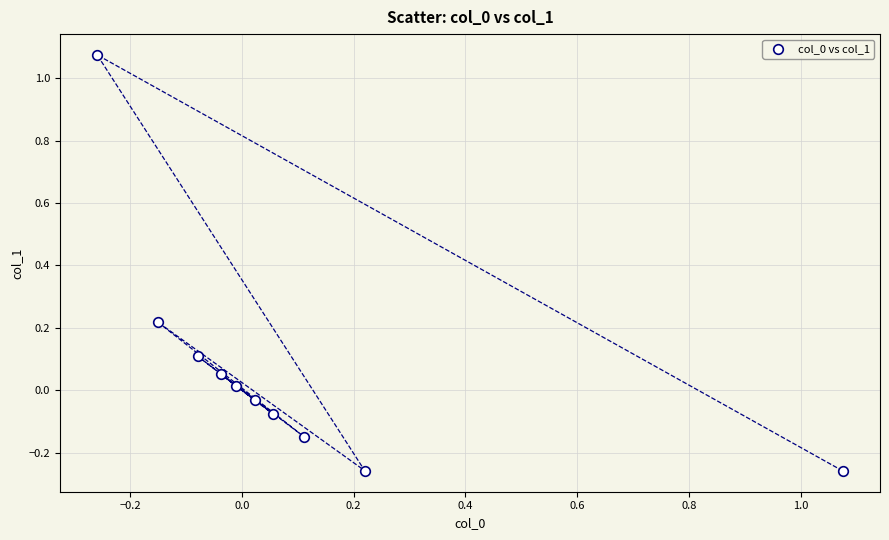

What is the range of X values (max minus min)?

1.3